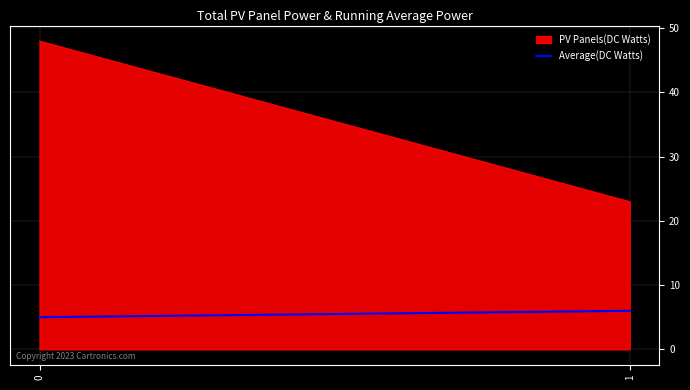

What is the difference between the maximum and minimum values?

25